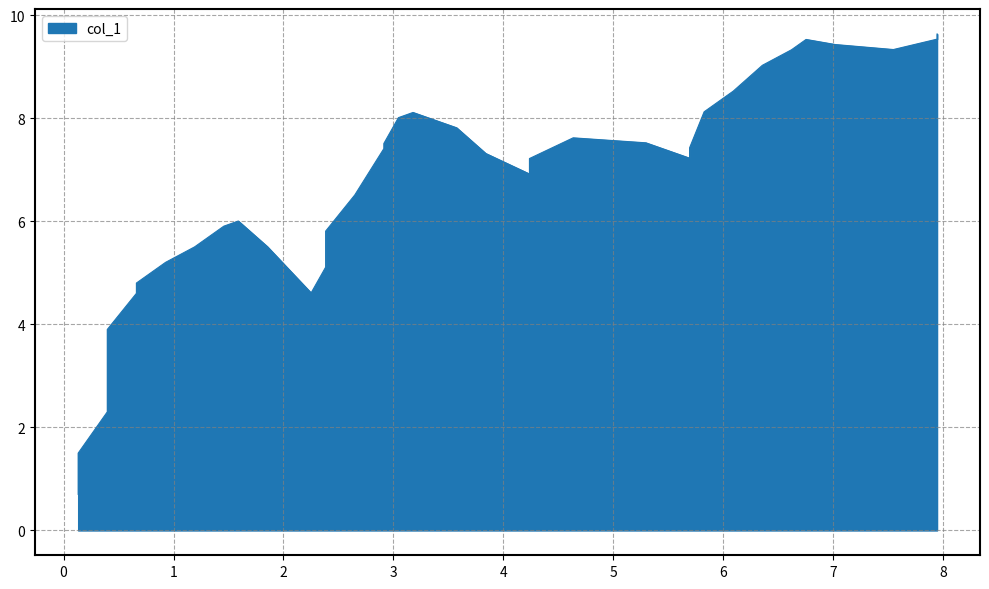

Reading right to left, transcribe all the data shown in this chart.

7.947019867549685=9.6	7.947019867549685=9.5	7.549668874172198=9.3	7.019867549668888=9.4	6.7549668874172255=9.5	6.6225165562914015=9.3	6.357615894039739=9.0	6.092715231788091=8.5	5.827814569536429=8.1	5.695364238410605=7.4	5.695364238410605=7.2	5.562913907284781=7.3	5.298013245033118=7.5	4.635761589403984=7.6	4.2384105960264975=7.2	4.2384105960264975=6.9	3.841059602649011=7.3	3.576158940397349=7.8	3.1788079470198767=8.1	3.0463576158940526=8.0	2.9139072847682286=7.5	2.9139072847682286=7.4	2.6490066225165663=6.5	2.384105960264904=5.8	2.384105960264904=5.1	2.25165562913908=4.6	2.119205298013256=4.9	1.8543046357615935=5.5	1.5894039735099454=6.0	1.4569536423841214=5.9	1.192052980132459=5.5	0.9271523178807968=5.2	0.6622516556291487=4.8	0.6622516556291487=4.6	0.39735099337750057=3.9	0.39735099337750057=3.1	0.39735099337750057=2.3	0.13245033112583826=1.5	0.13245033112583826=1.5	0.13245033112583826=0.7